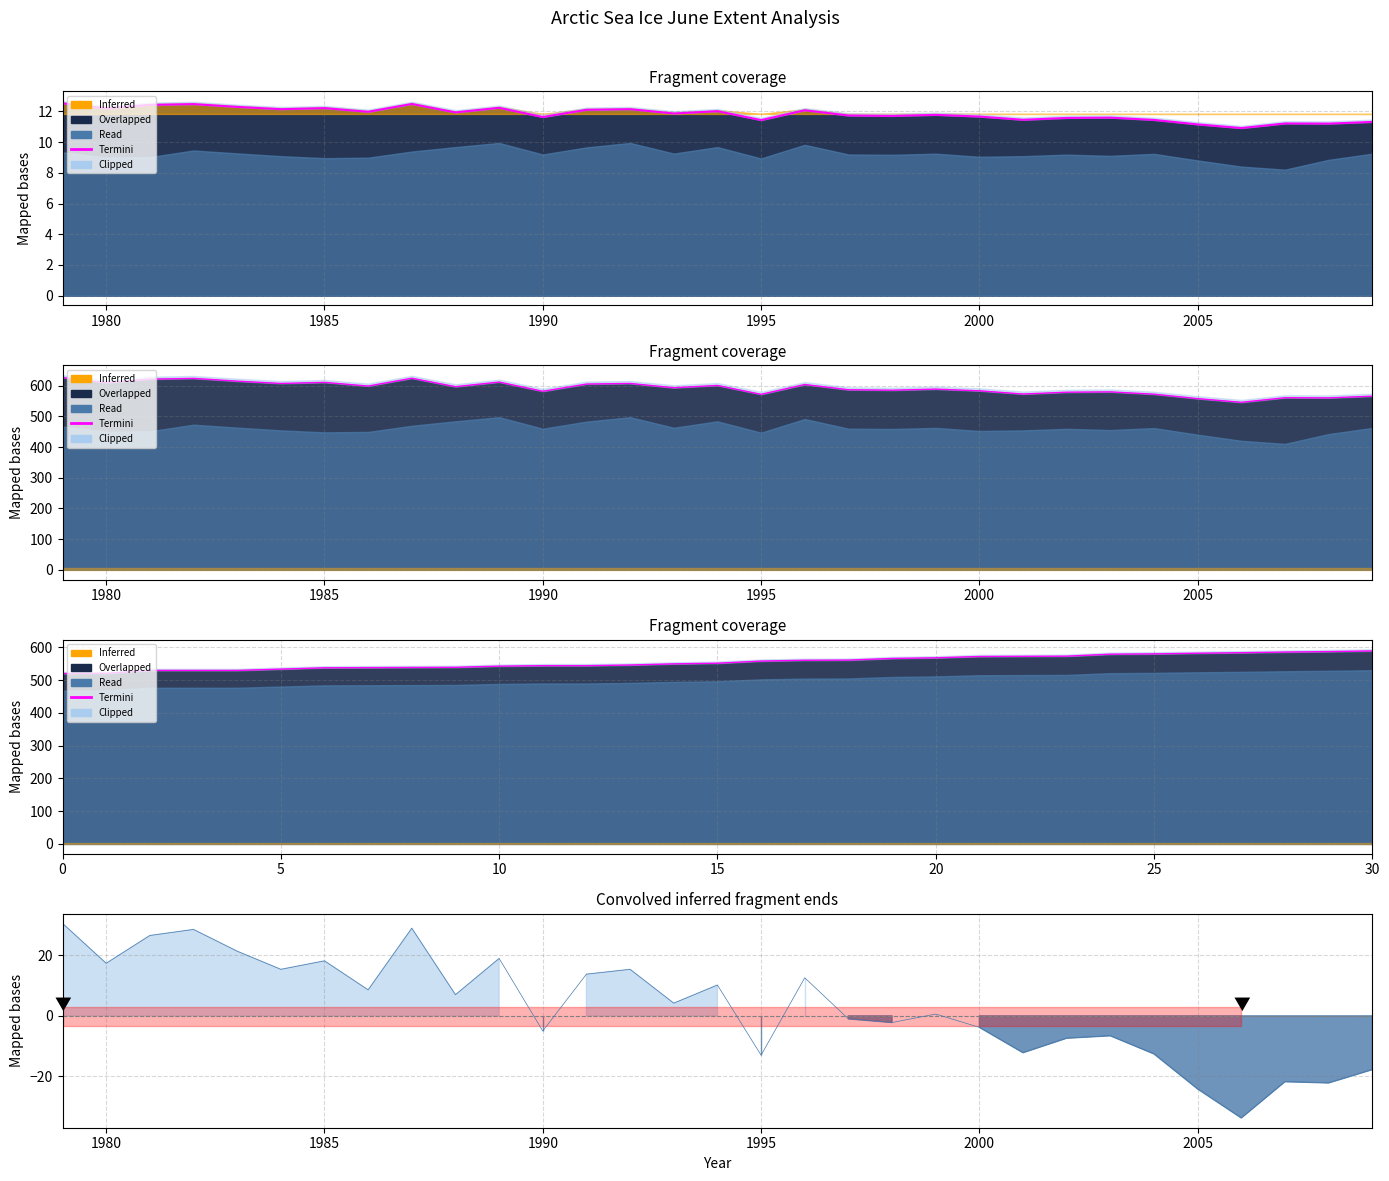

What is the ratio of the value at 23 to the value at 22?

1.0